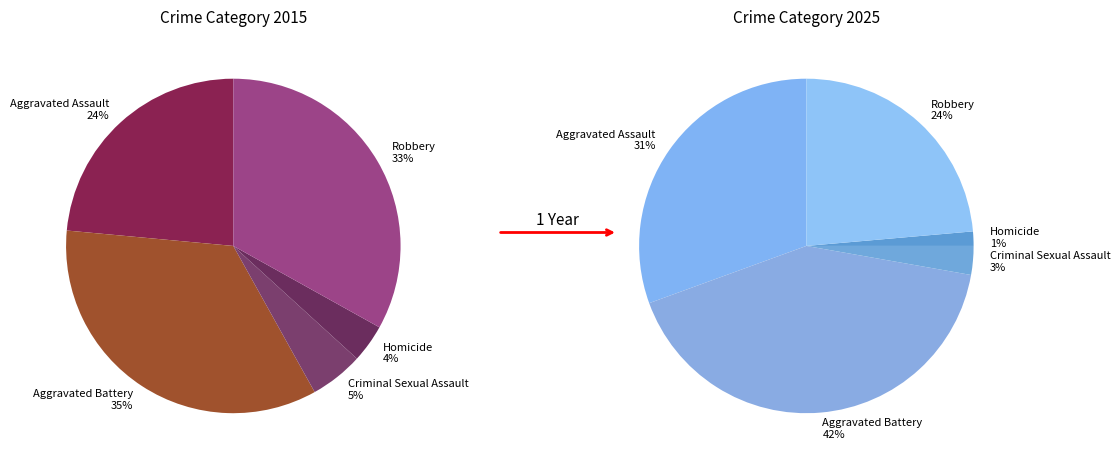

To the nearest percent, what portion does Aggravated Battery represent?

35%